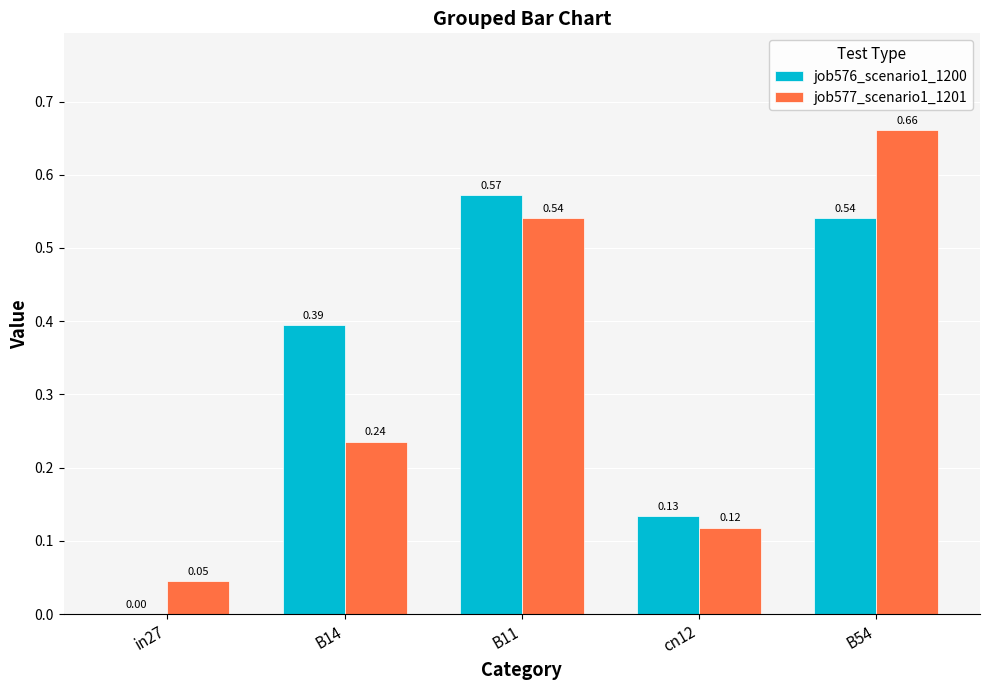

Which series changed the most between cn12 and B54?

job577_scenario1_1201